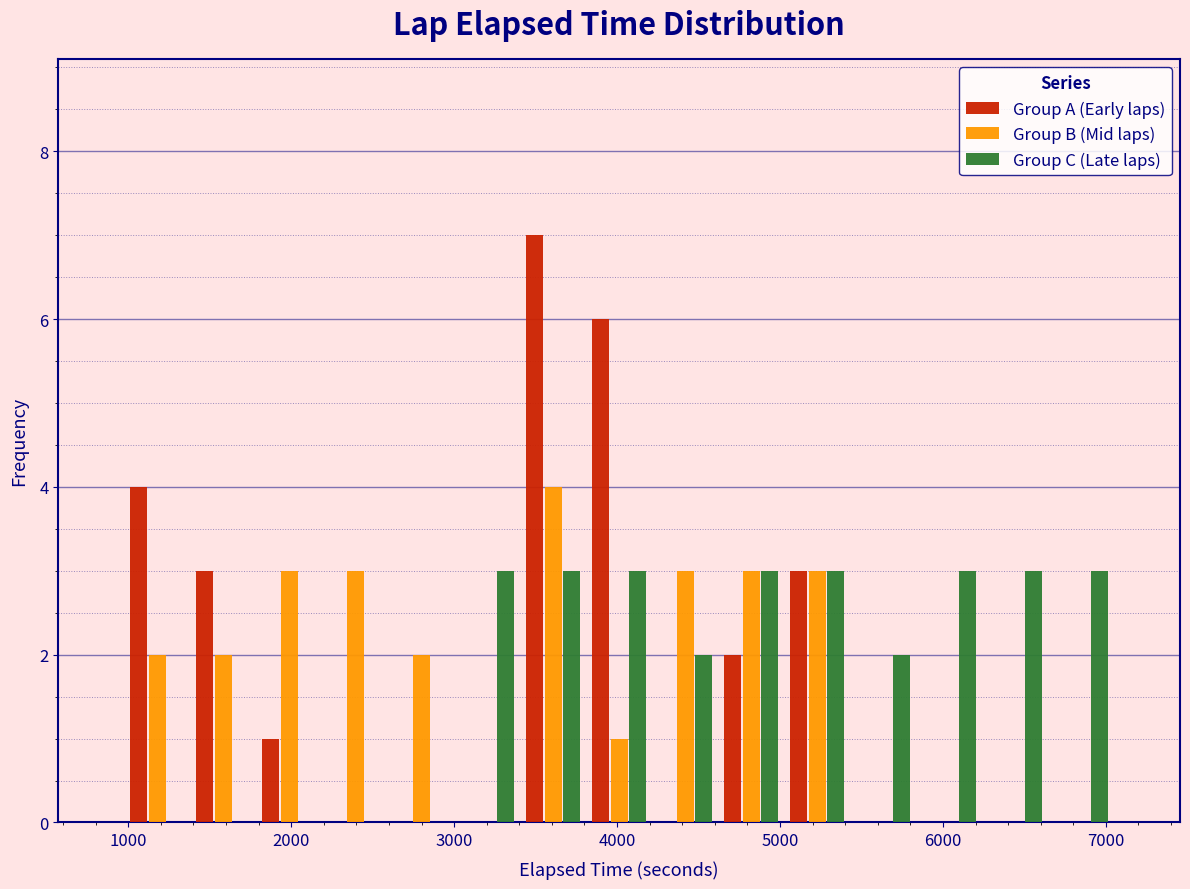

In the Group B (Mid laps) series, which range on the x-axis has the tallest bar?

3400 to 3800